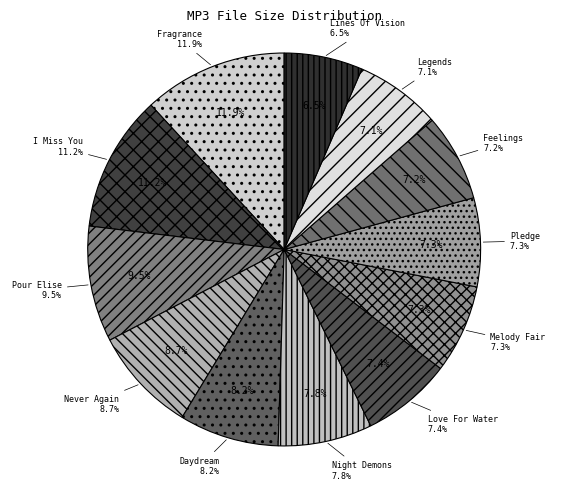

True or false: 12. Legends Of The Goddess.mp3 accounts for 1% of the total.

False